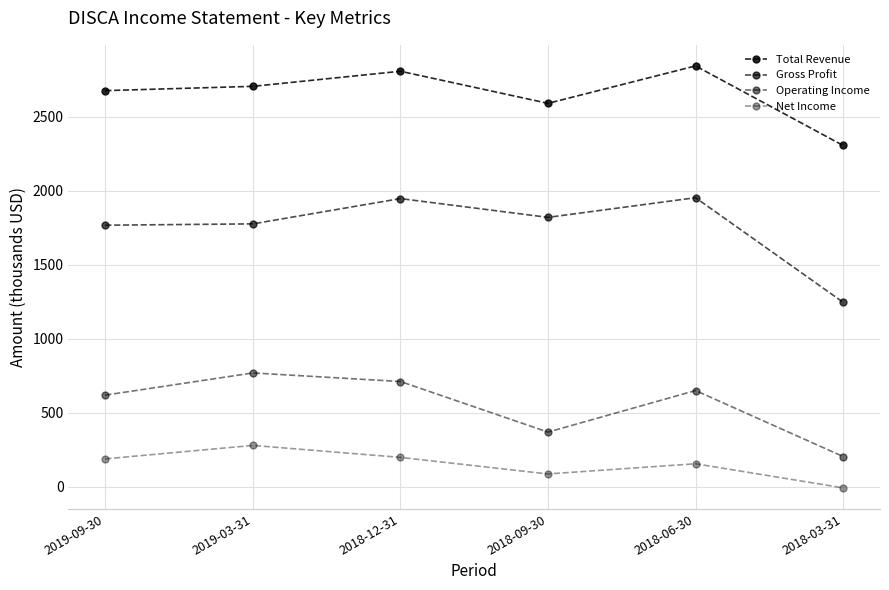

How many lines are shown in the chart?

4